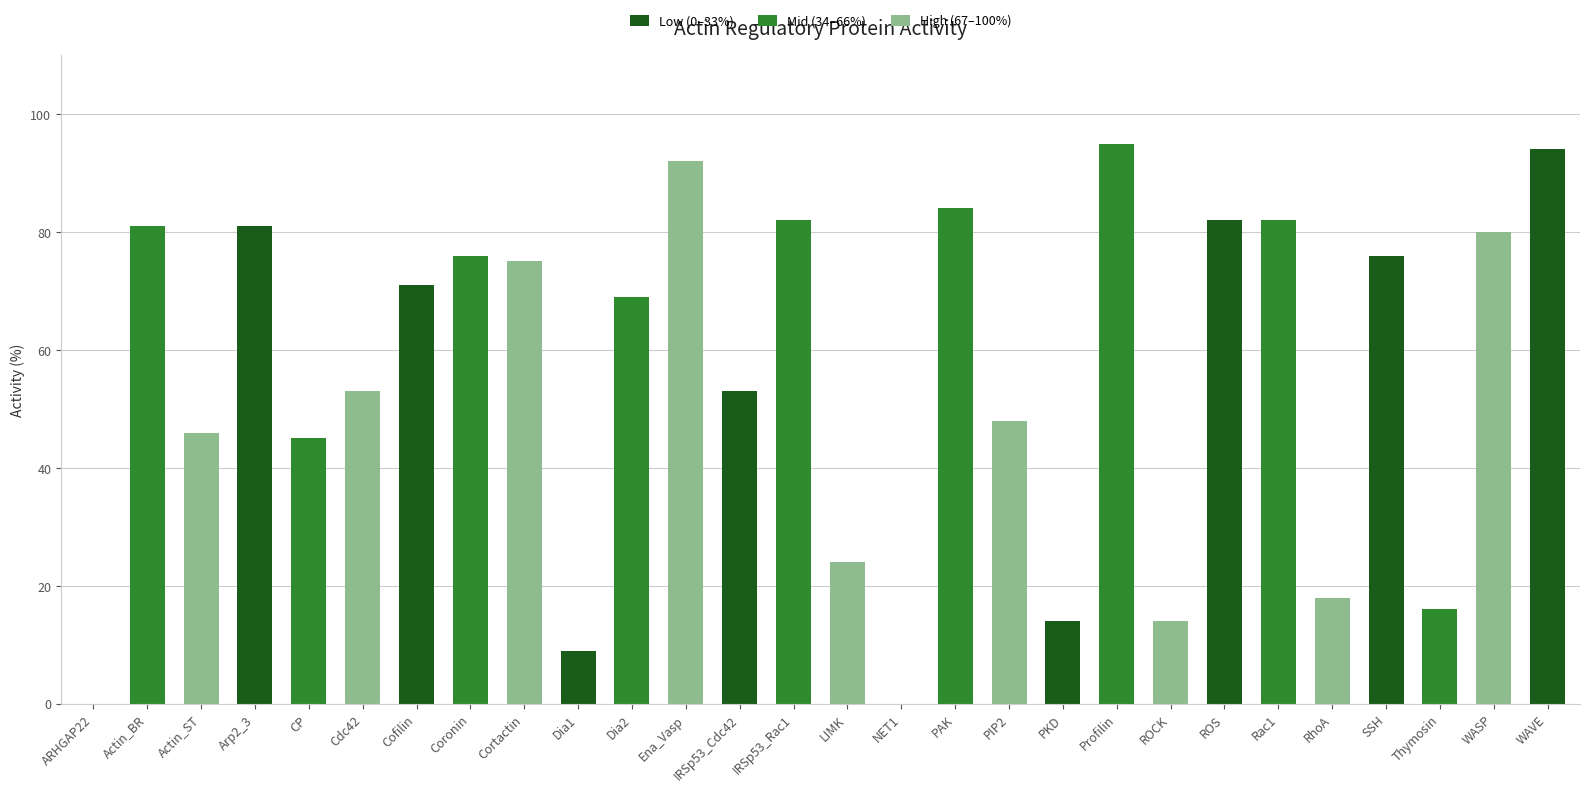

What is the average value?

56